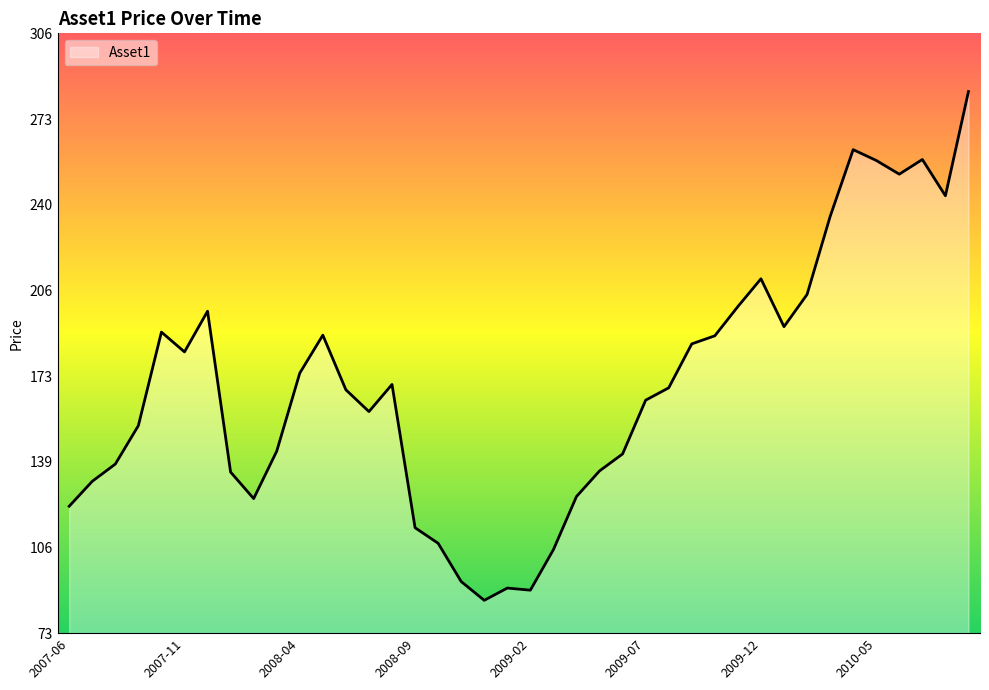

What is the difference between the maximum and minimum values?

198.4